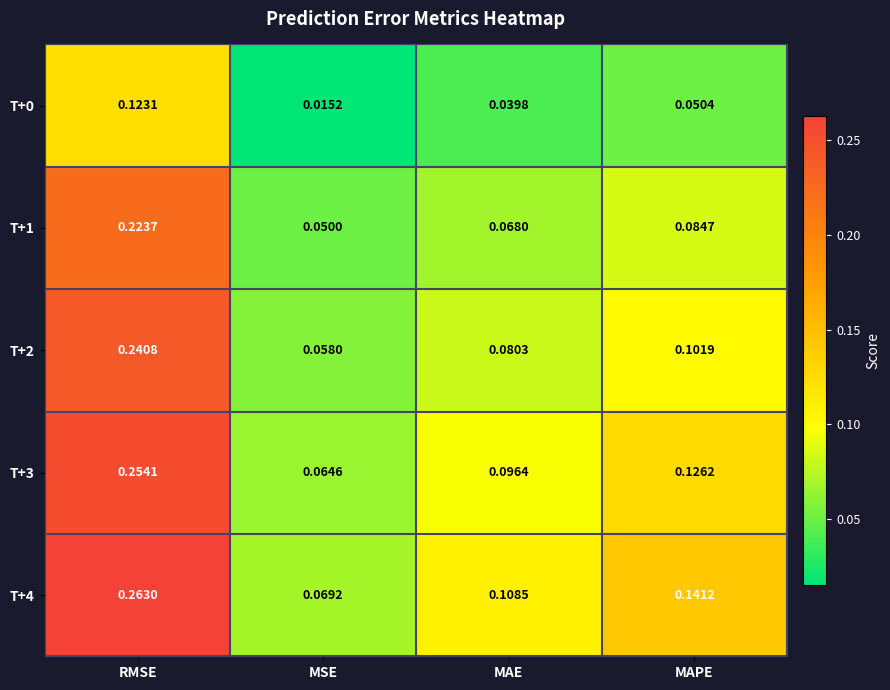

At how many categories does at least one series exceed 0?

4